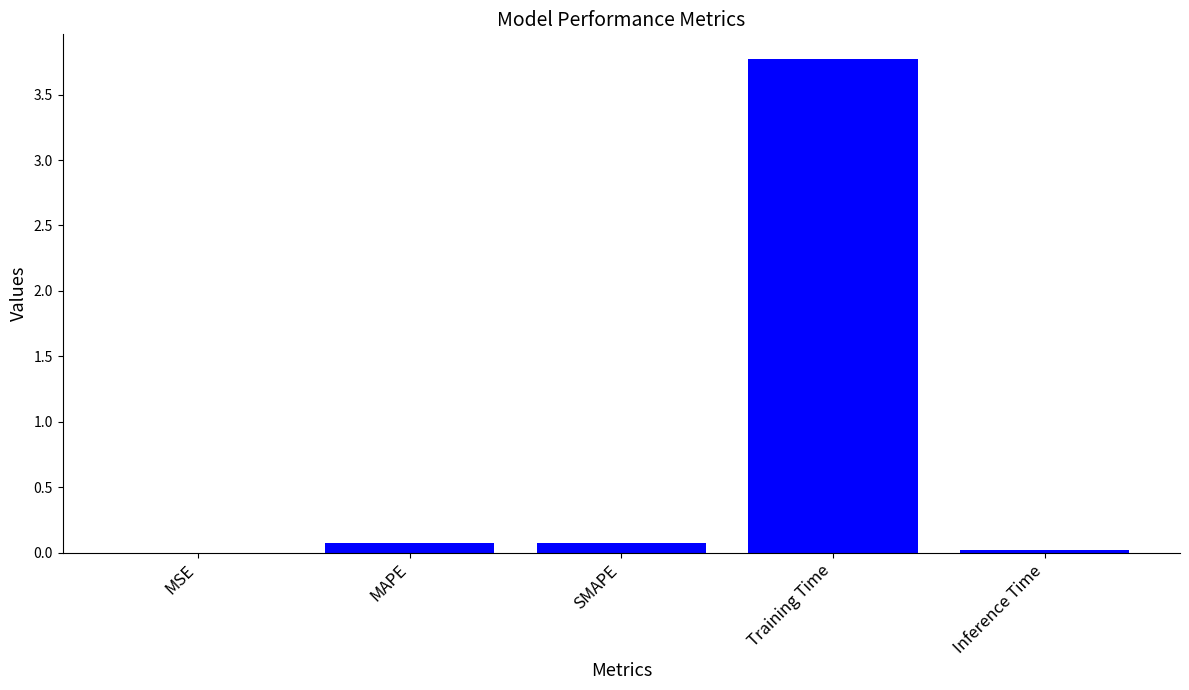

What is the difference between the values at MAPE and MSE?

0.1